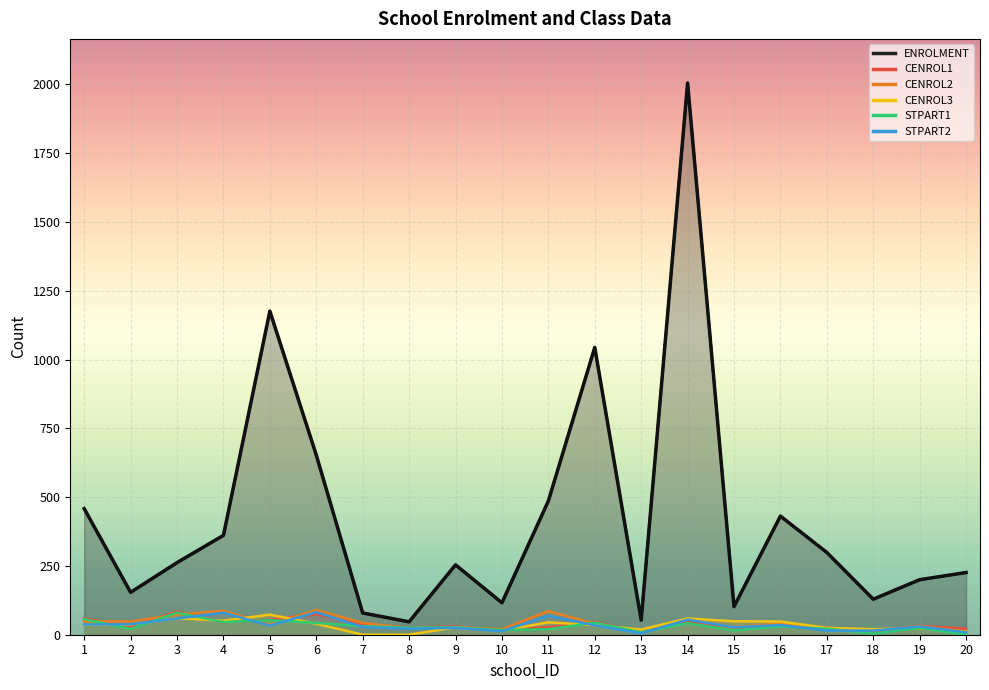

How many values in the ENROLMENT series are below 262?

10